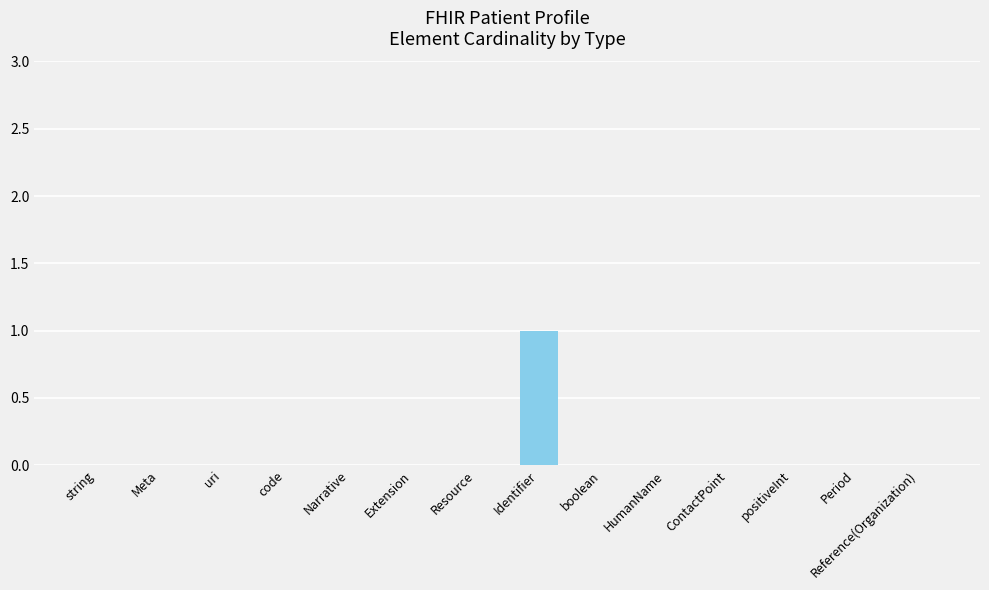

Reading right to left, list all the values displayed in this chart.

0	0	0	0	0	0	1	0	0	0	0	0	0	0